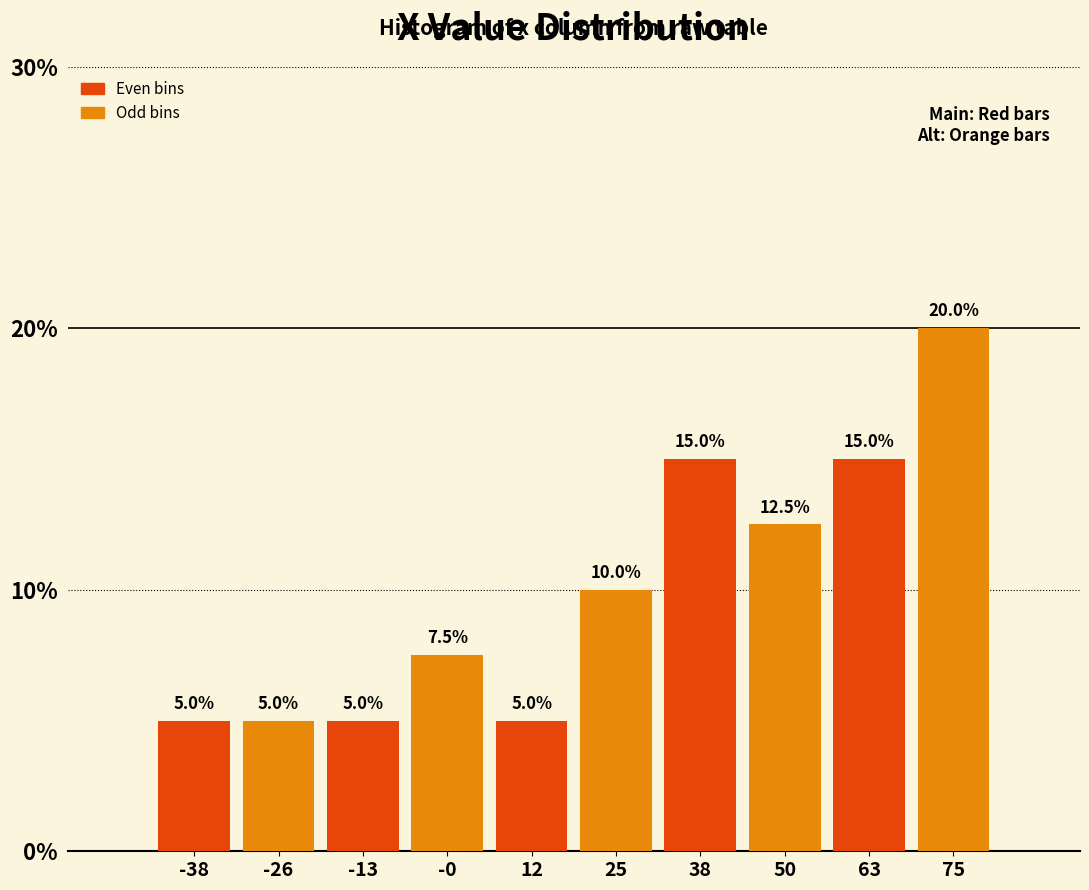

How tall is the bar that spans -6 to 6 on the x-axis? The bar edges are not printed on the chart, so give them approximately, as read against the axis.

7.5